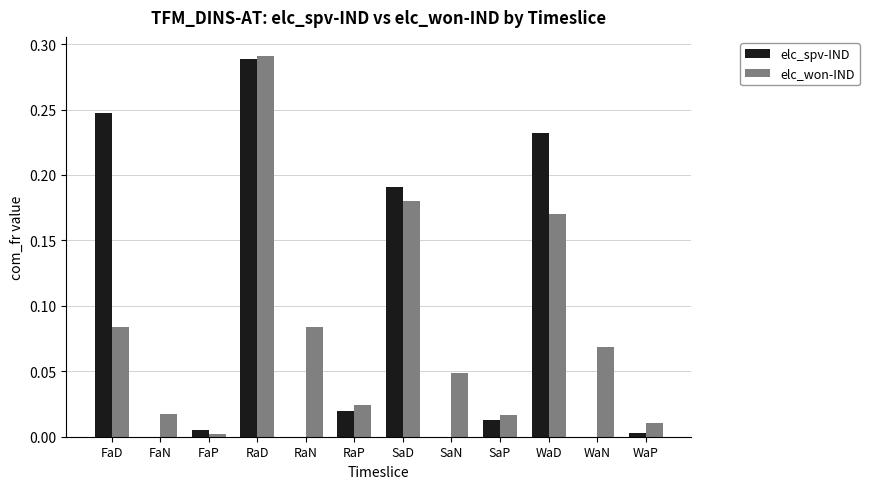

Which series has the widest spread of values?

elc_spv-IND